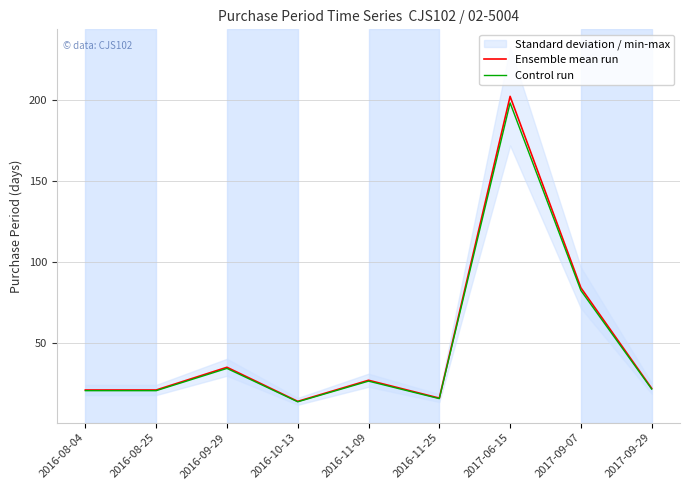

True or false: Control run and Ensemble mean run intersect in this chart.

False